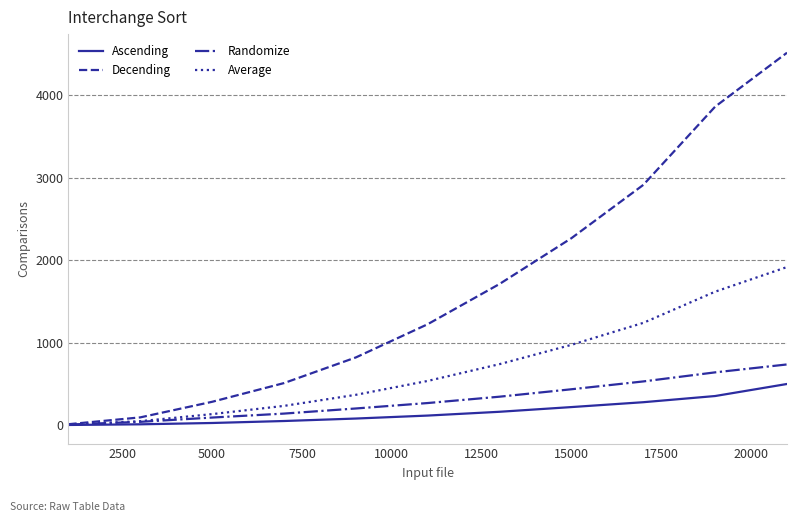

How many lines are shown in the chart?

4